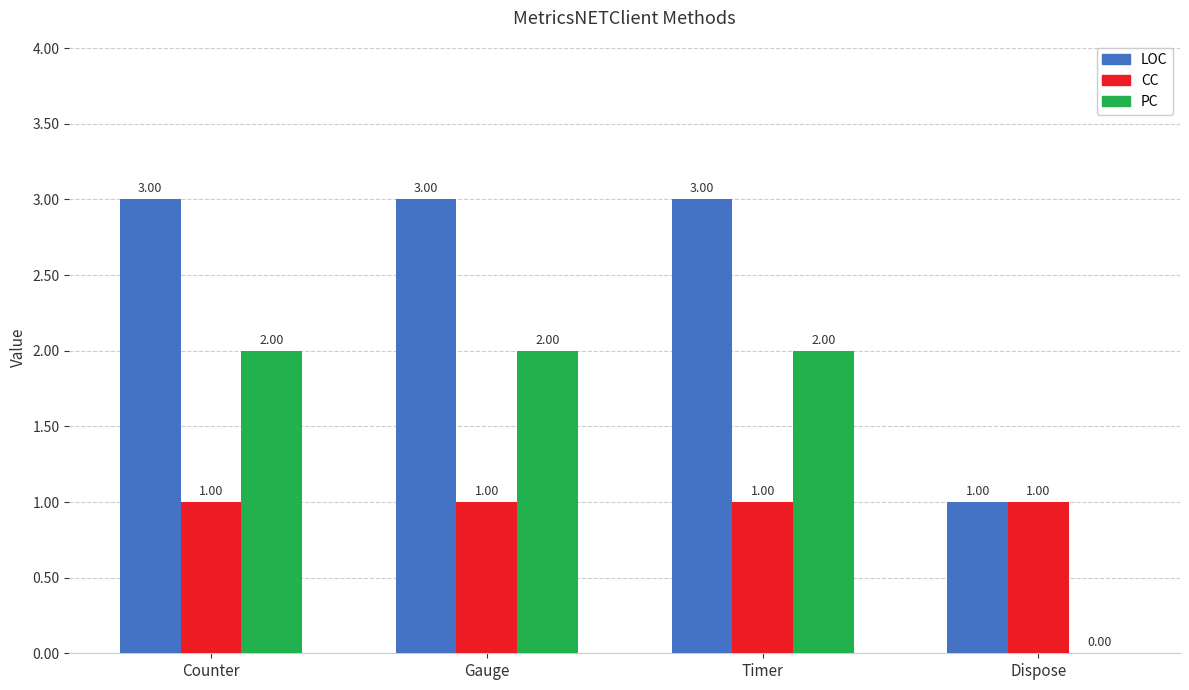

Which series has the largest total across all categories?

LOC